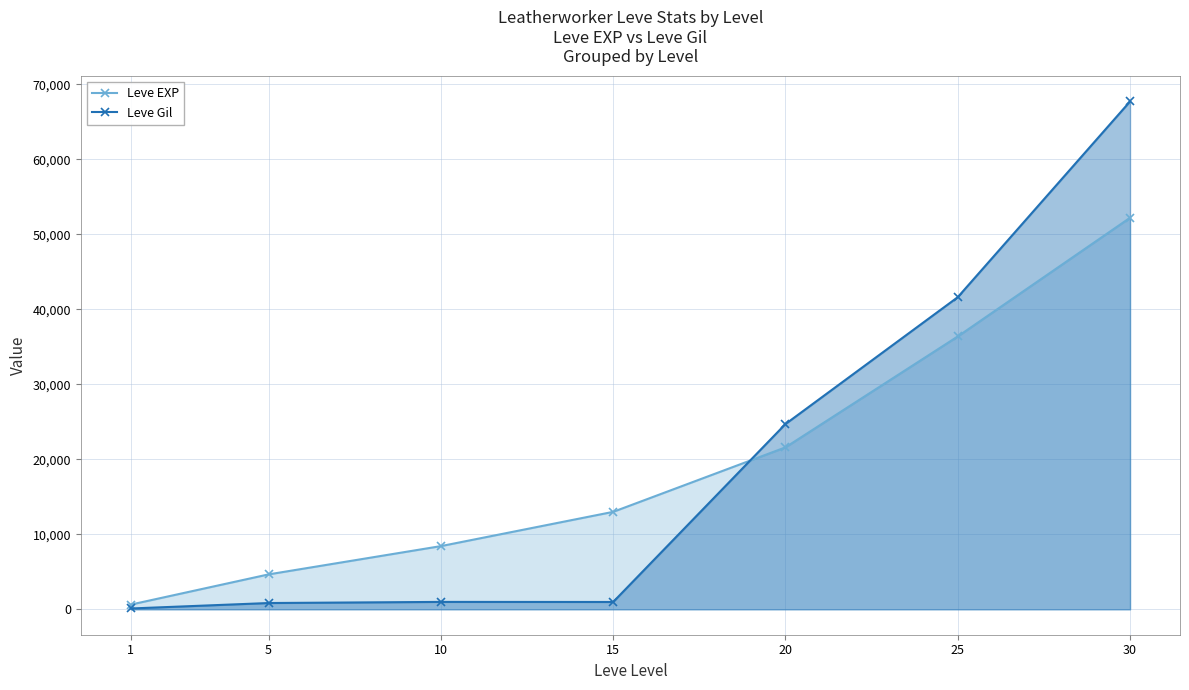

True or false: Leve Gil has more than 1 interior local peaks.

False